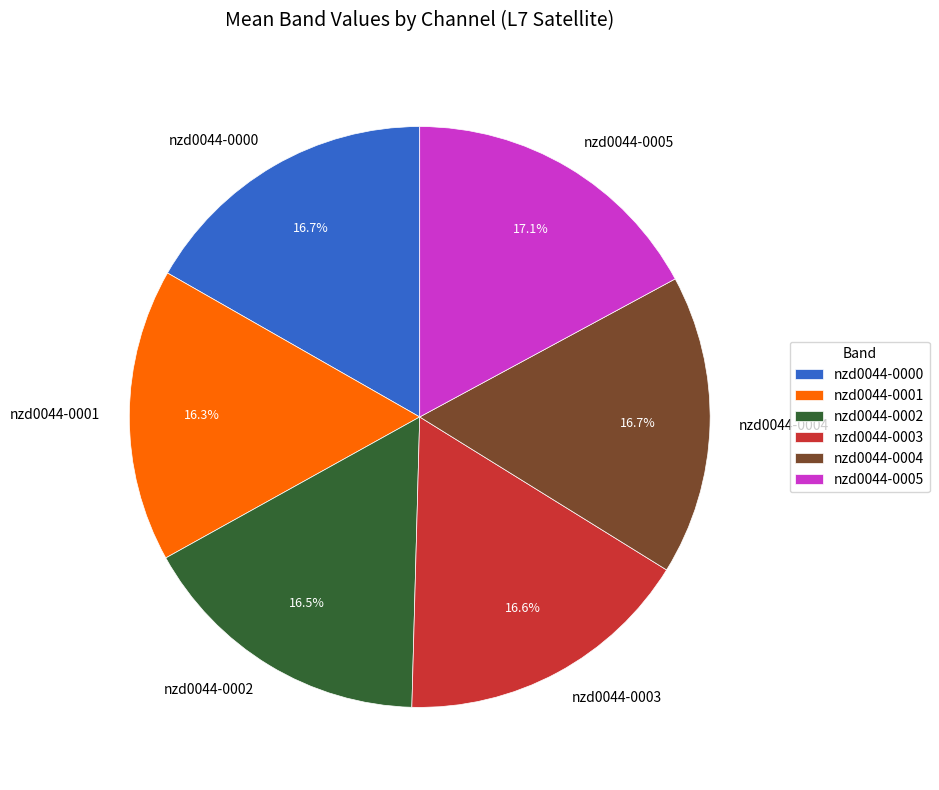

How many slices are in this pie chart?

6